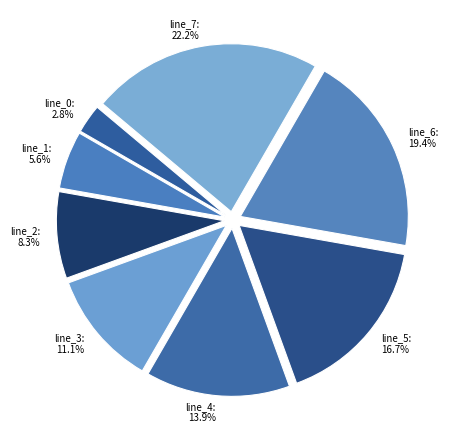

The line_3 slice represents 11% of the pie. True or false?

True